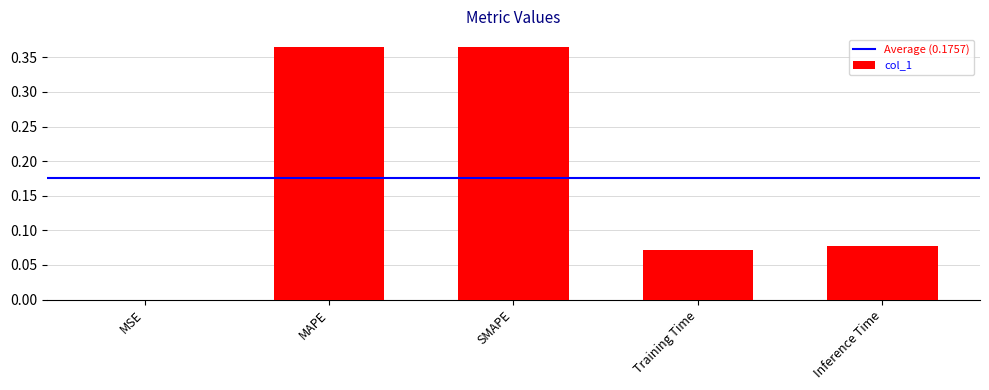

What is the change in value from MSE to Inference Time?

+0.1